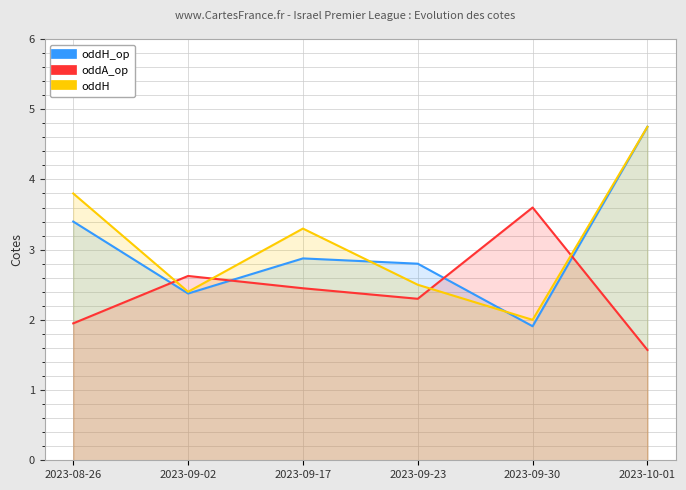

What is the value of the oddA_op point at the 6th from the left?

1.6